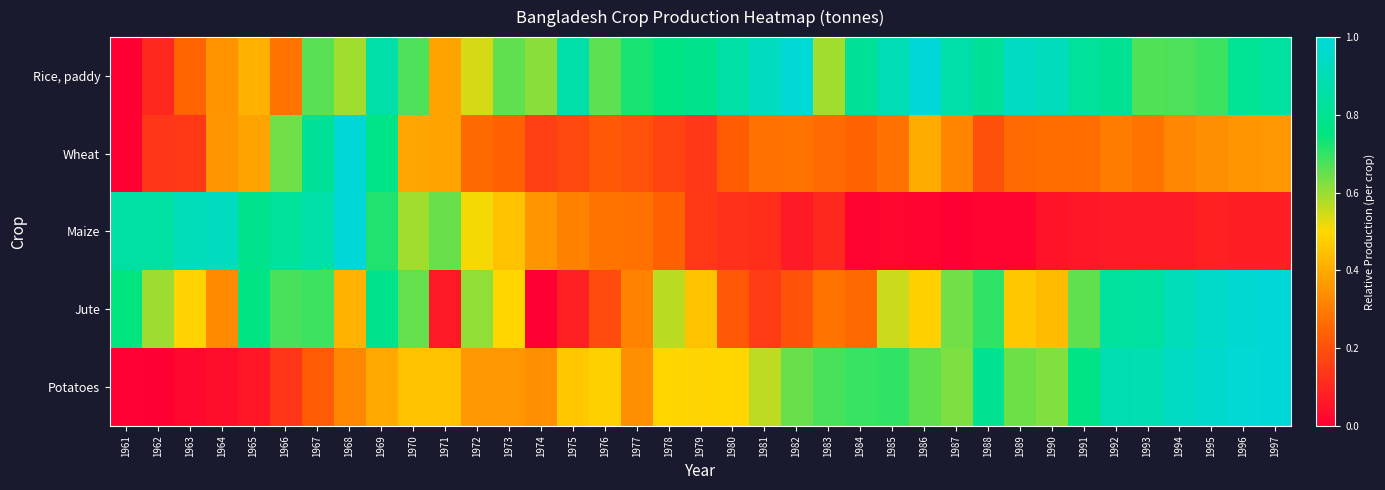

At 1975, list the series in order from largest to smallest.

Rice, paddy, Potatoes, Maize, Wheat, Jute